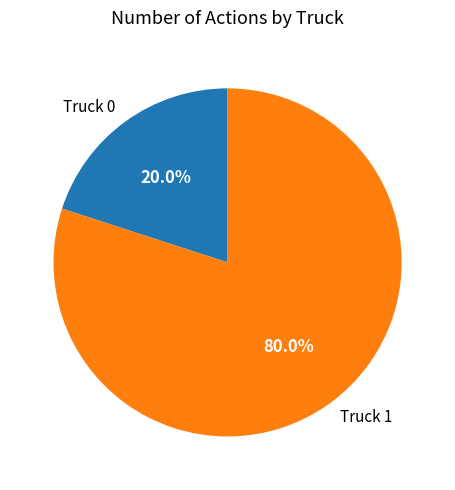

Between Truck 0 and Truck 1, which is larger?

Truck 1